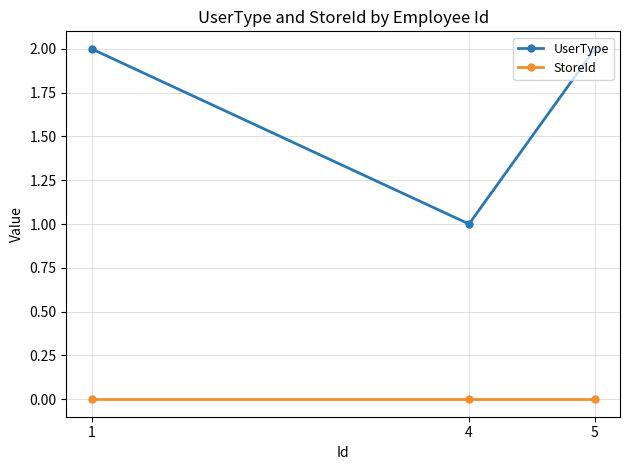

Where is UserType nearest to the value 1?

4